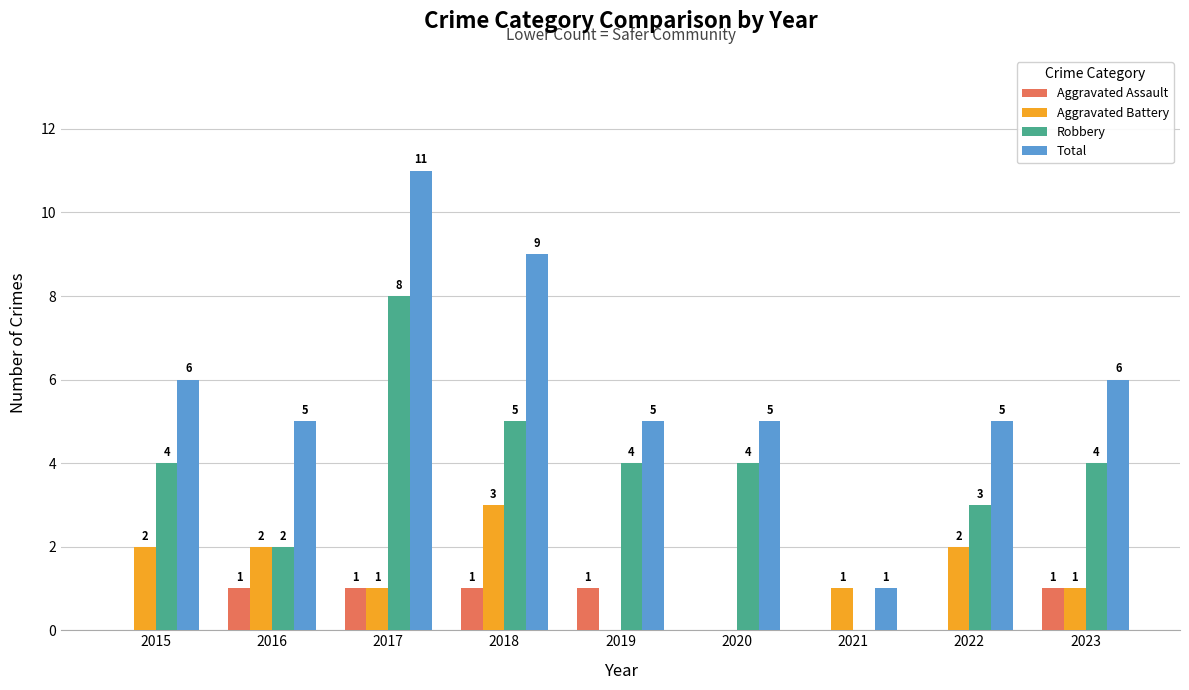

How many Total values are between 5 and 6?

6